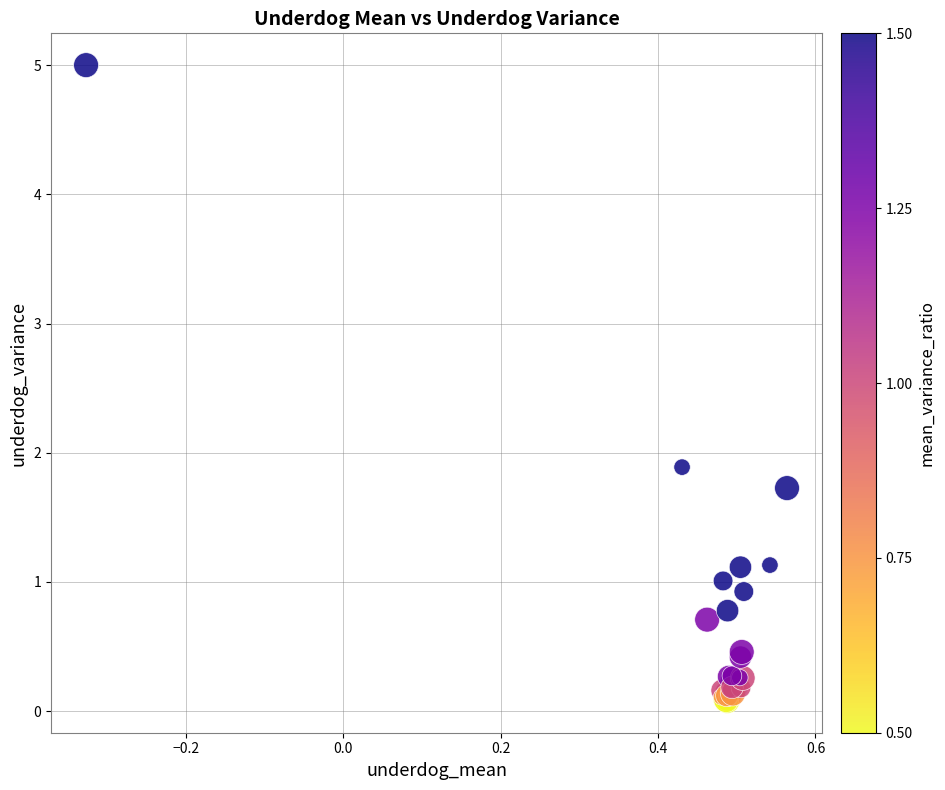

What Y value in the scatter plot is closest to 2?

1.9